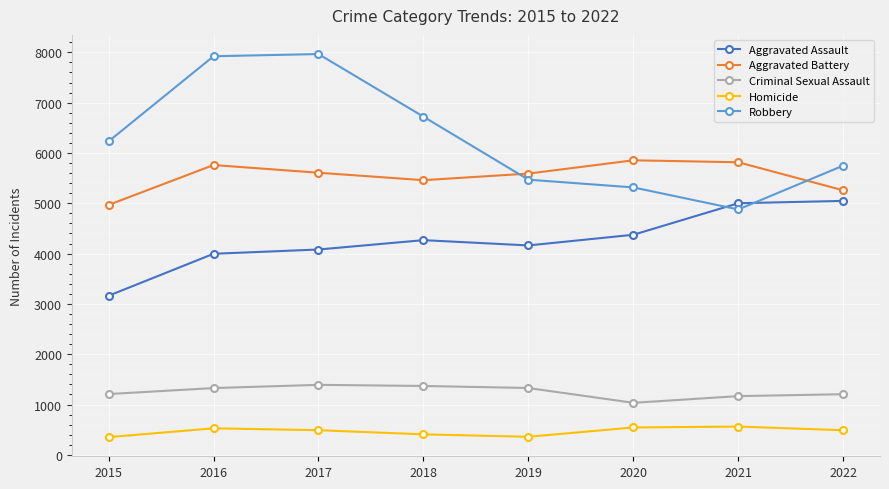

How many values in the Robbery series are below 6230?

4